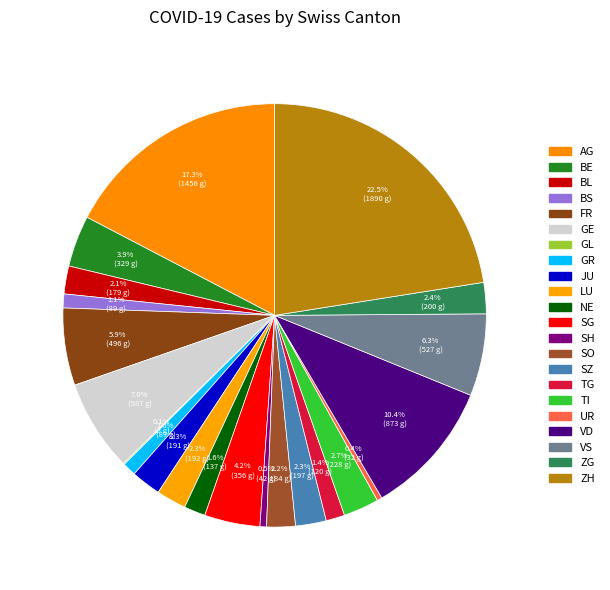

Which category has the biggest portion of the pie?

ZH